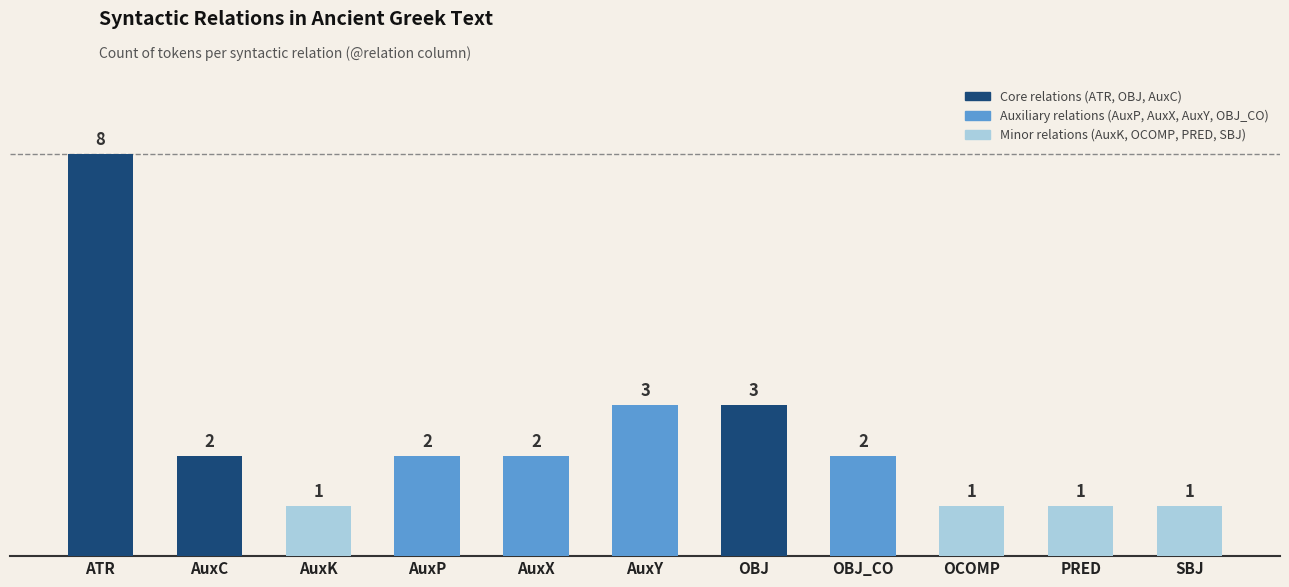

At which label does the data first exceed 2?

ATR